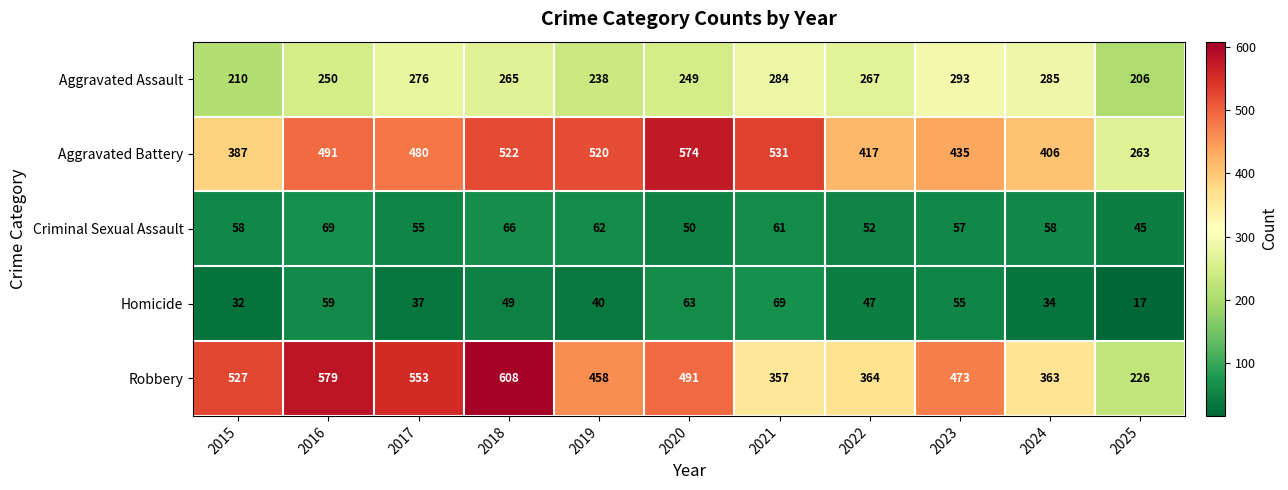

What is the average value of the Criminal Sexual Assault series?

58